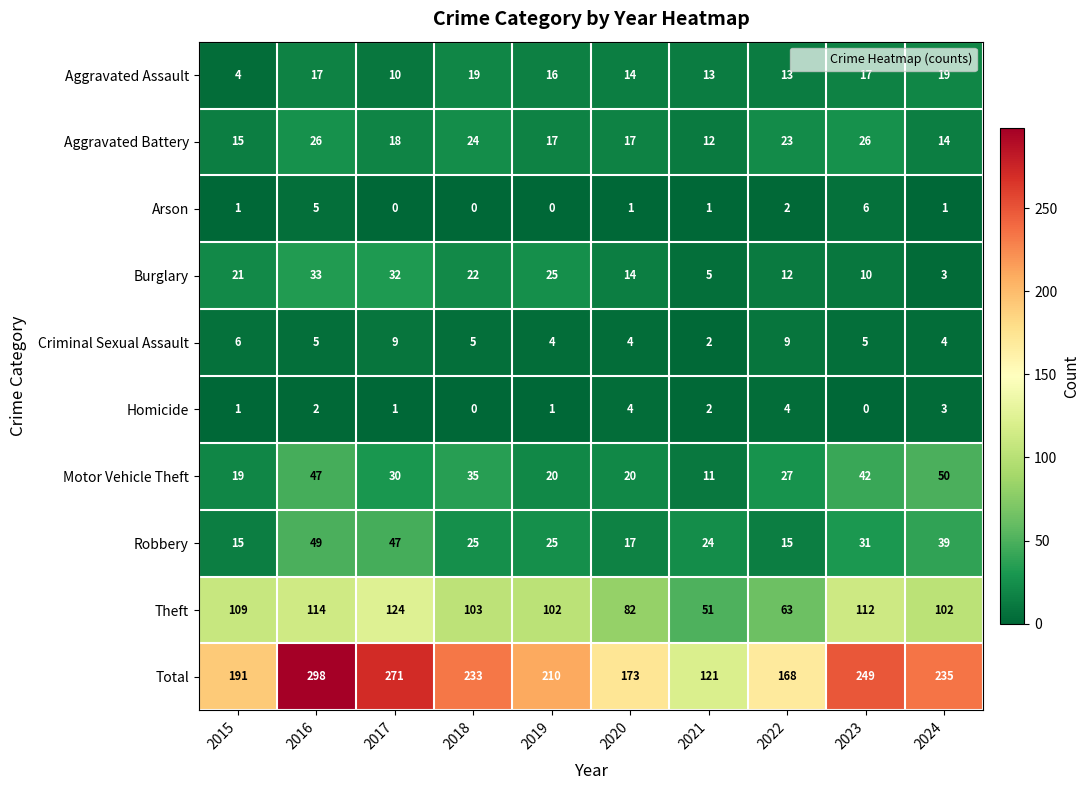

Where is Robbery nearest to the value 32?

2023